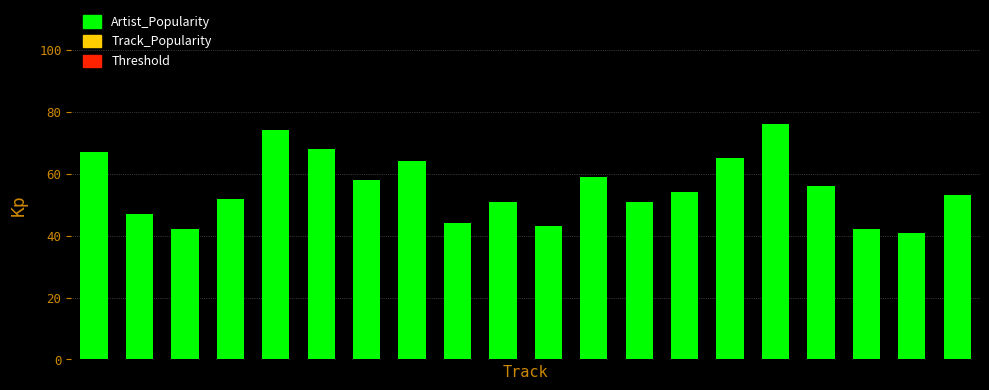

What is the difference between the maximum and minimum values?

35